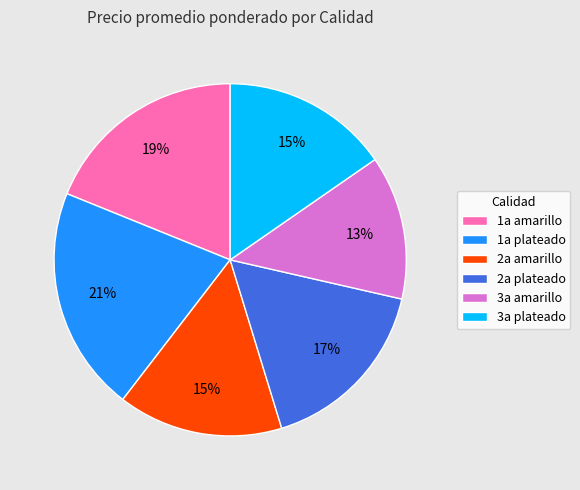

To the nearest percent, what is the difference between the 1a plateado and 1a amarillo slice percentages?

2%